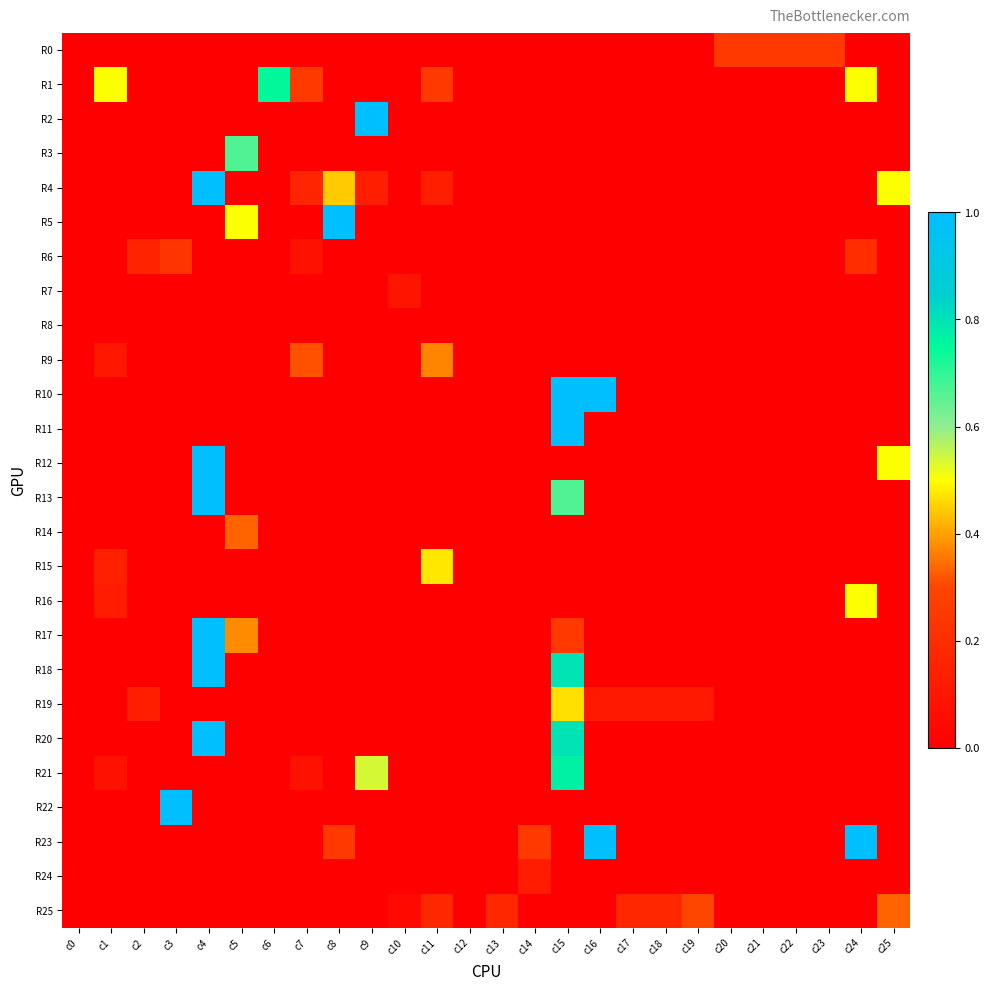

Between c2 and c21, which series saw the biggest shift?

R0